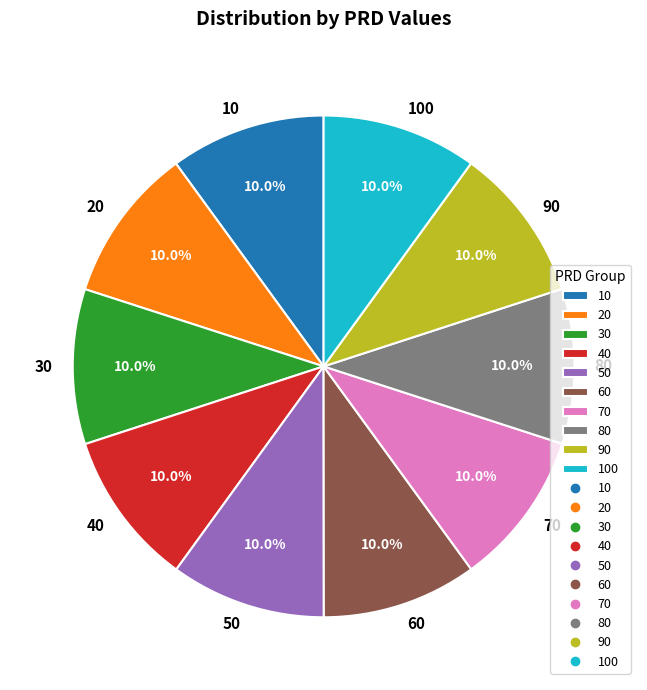

True or false: 10 accounts for 10% of the total.

True